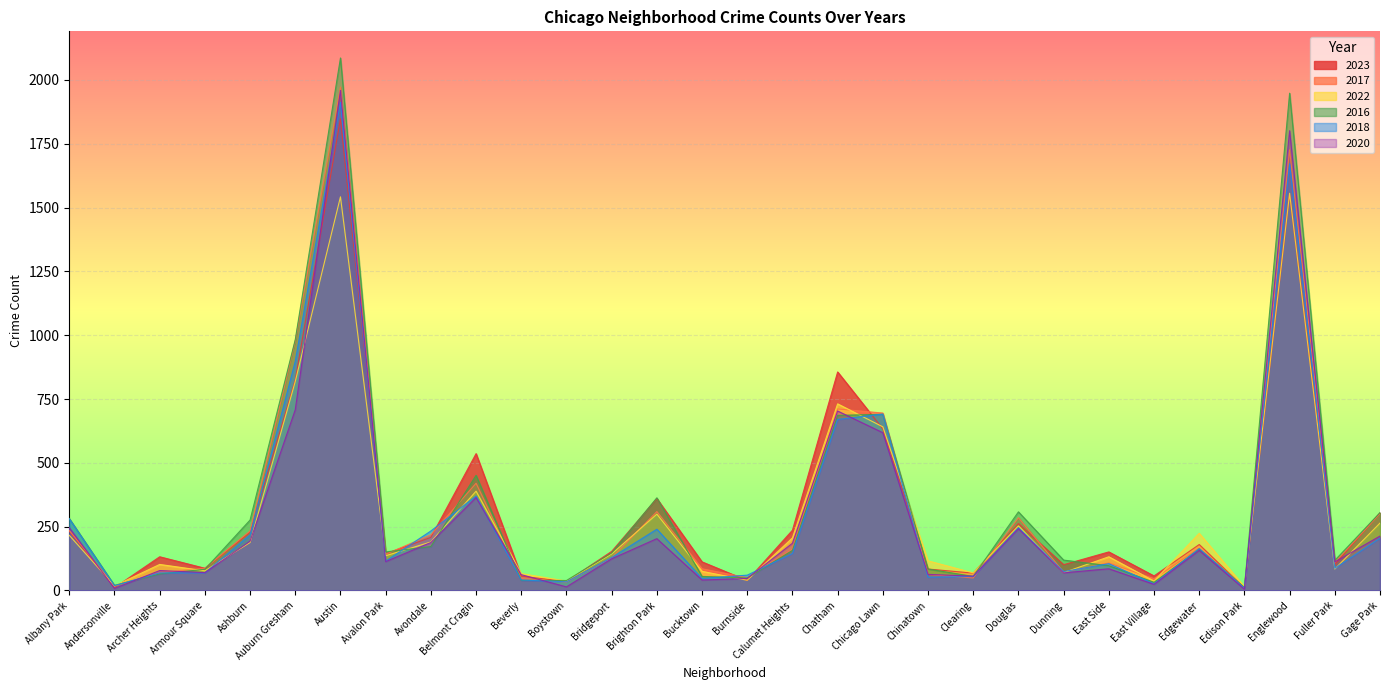

Count the number of categories in the chart.

30